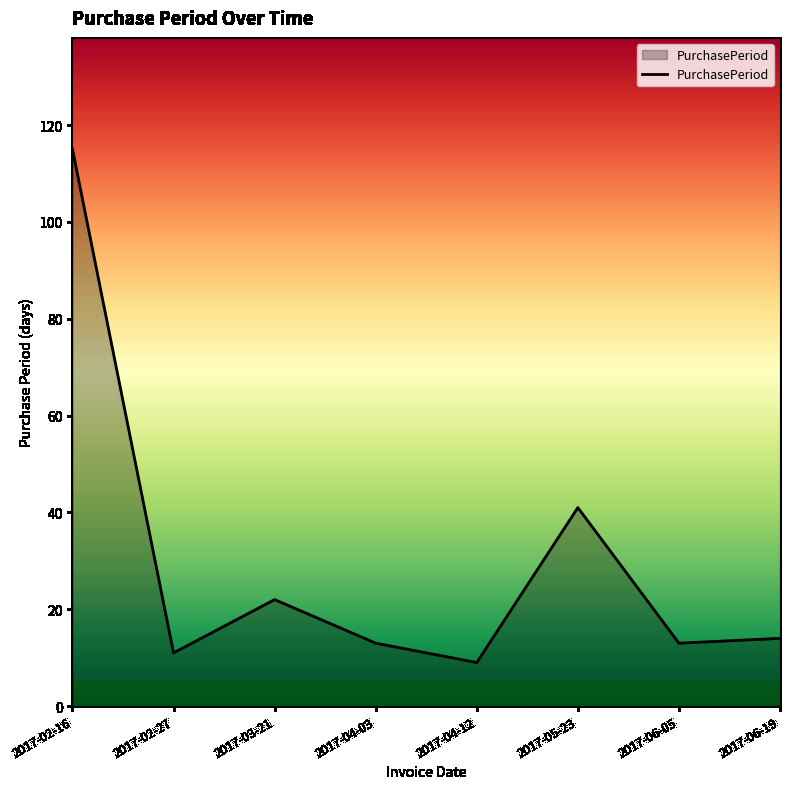

What is the sum of the values at 2017-02-27 and 2017-04-03?

24